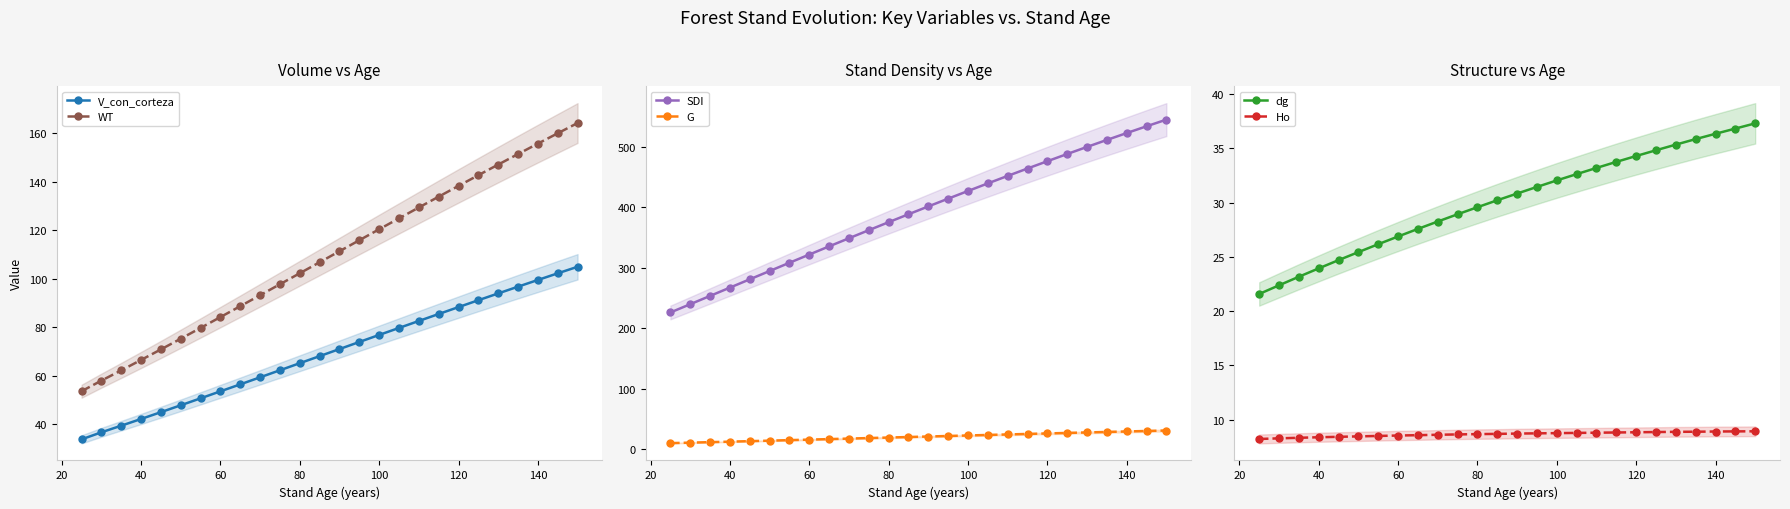

True or false: G and Ho intersect in this chart.

False